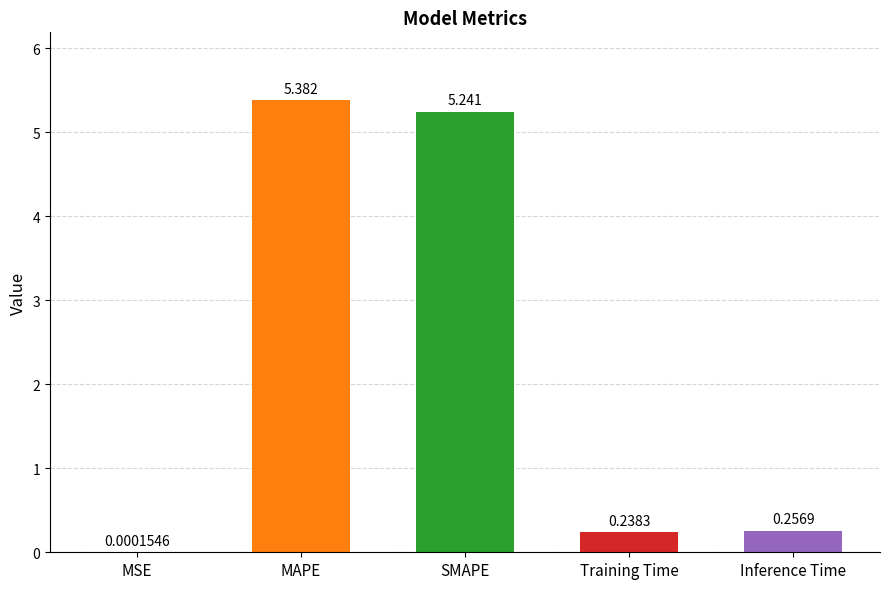

Which has a higher value, Inference Time or MAPE?

MAPE